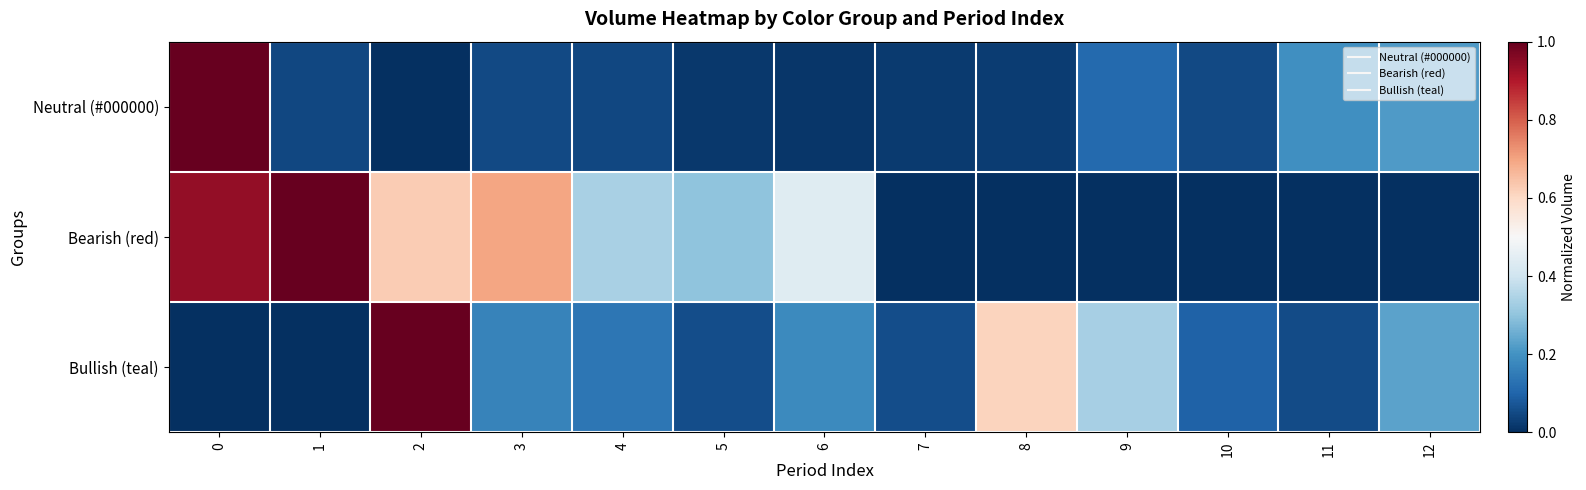

At 2, list the series in order from smallest to largest.

row_0, row_1, row_2